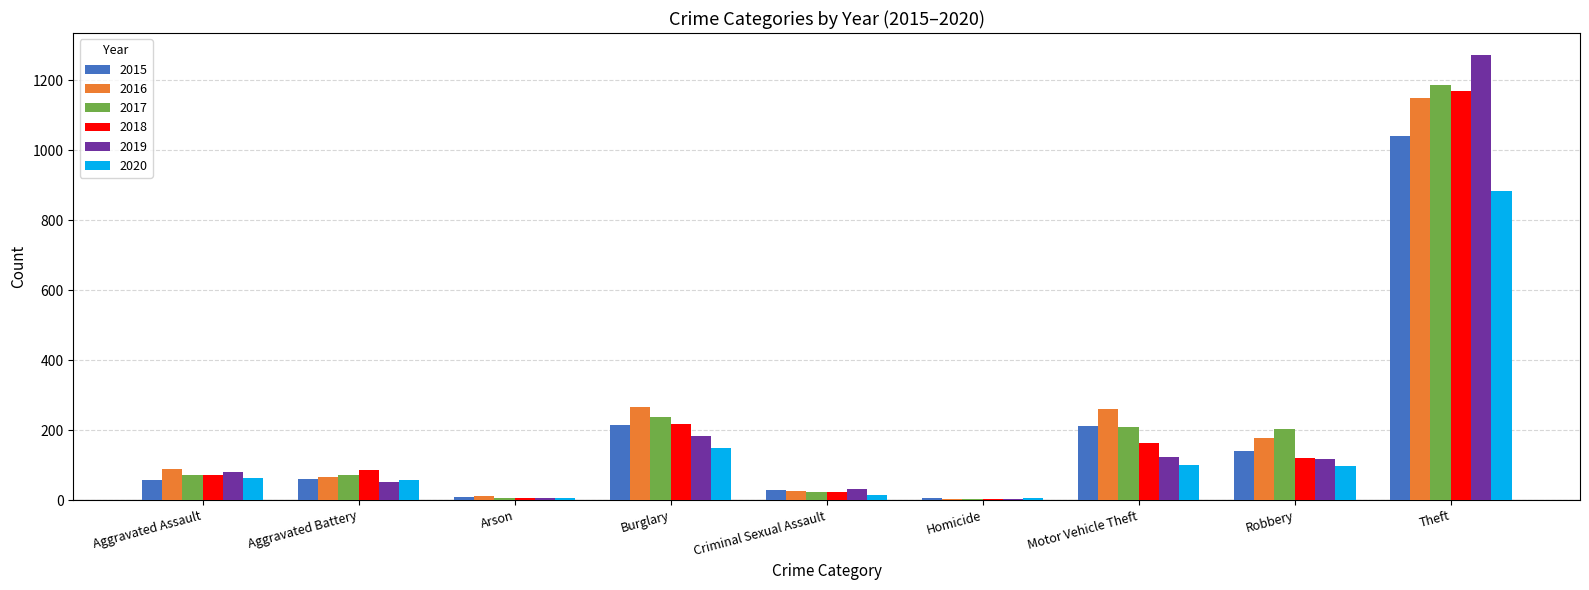

Is it true that 2018 equals 24 at Criminal Sexual Assault?

True